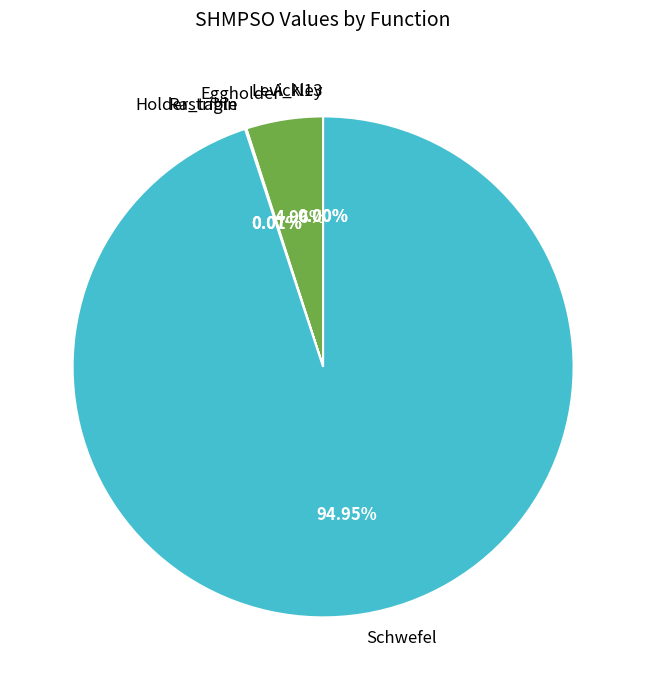

Is Schwefel the majority of the pie?

Yes